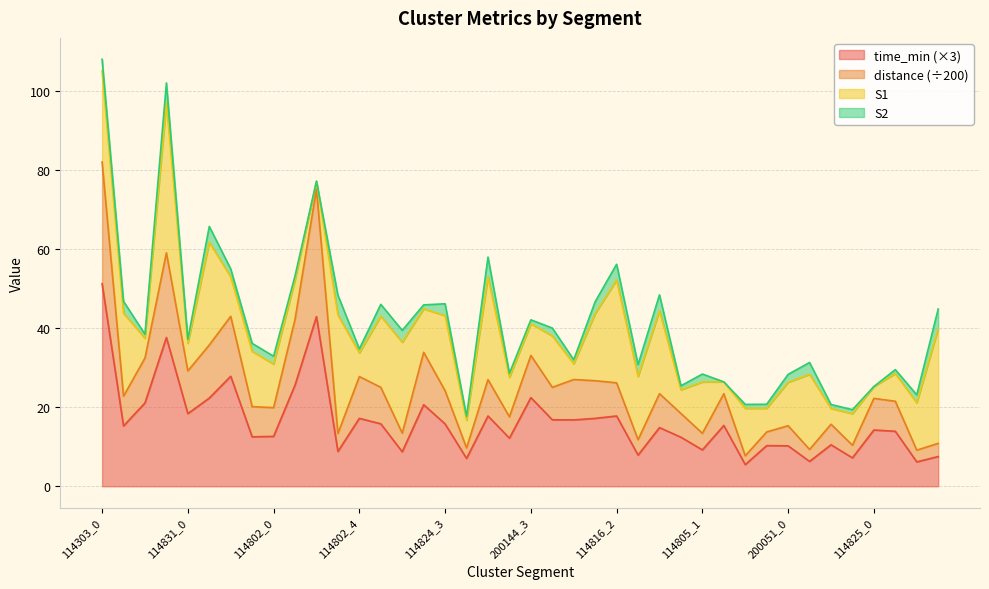

The value of time_min (×3) at 114825_0 is 14.2. True or false?

True